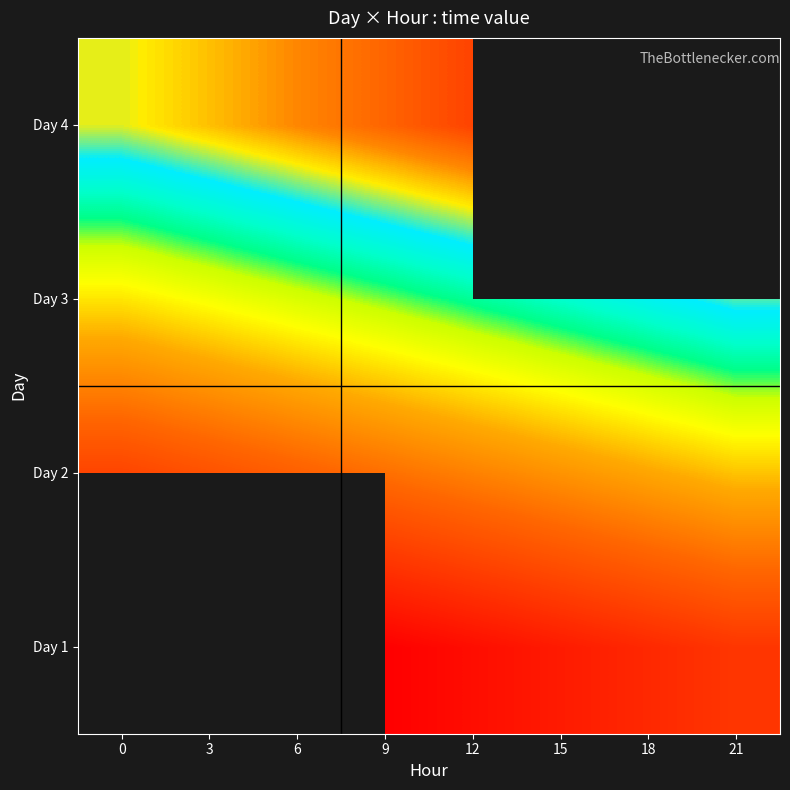

The row_3 series shows 55384.5 at 9. True or false?

False